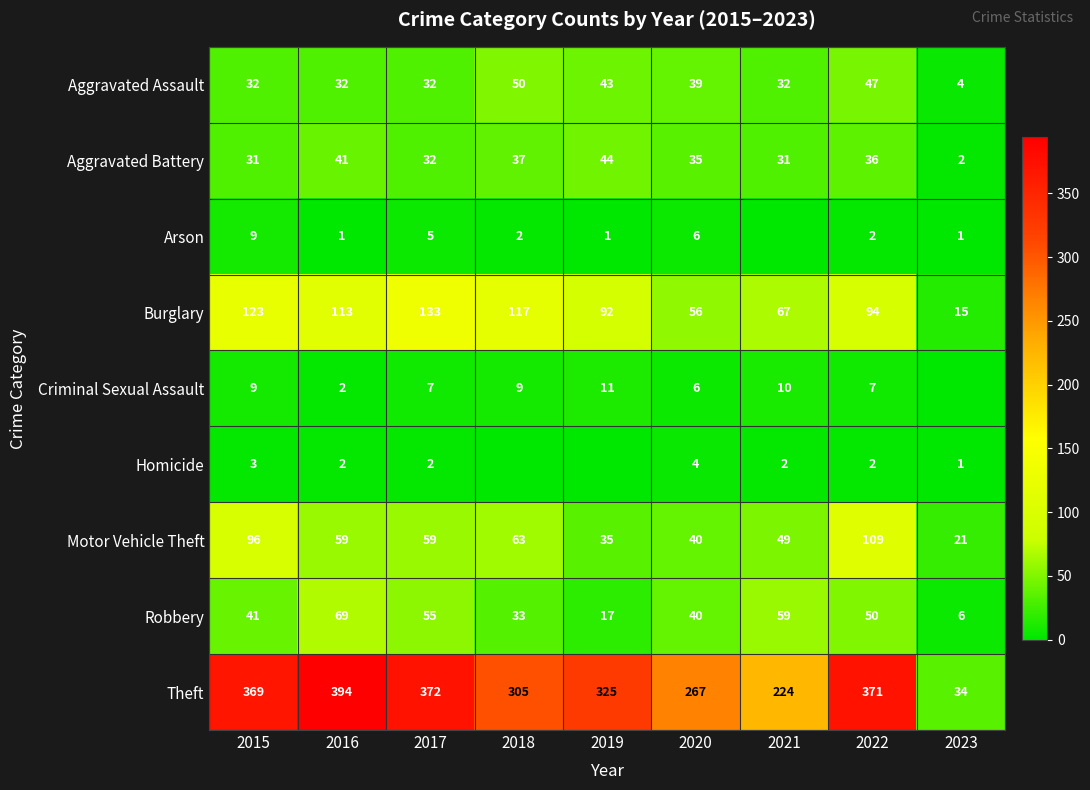

At which label is Motor Vehicle Theft closest to 65?

2018